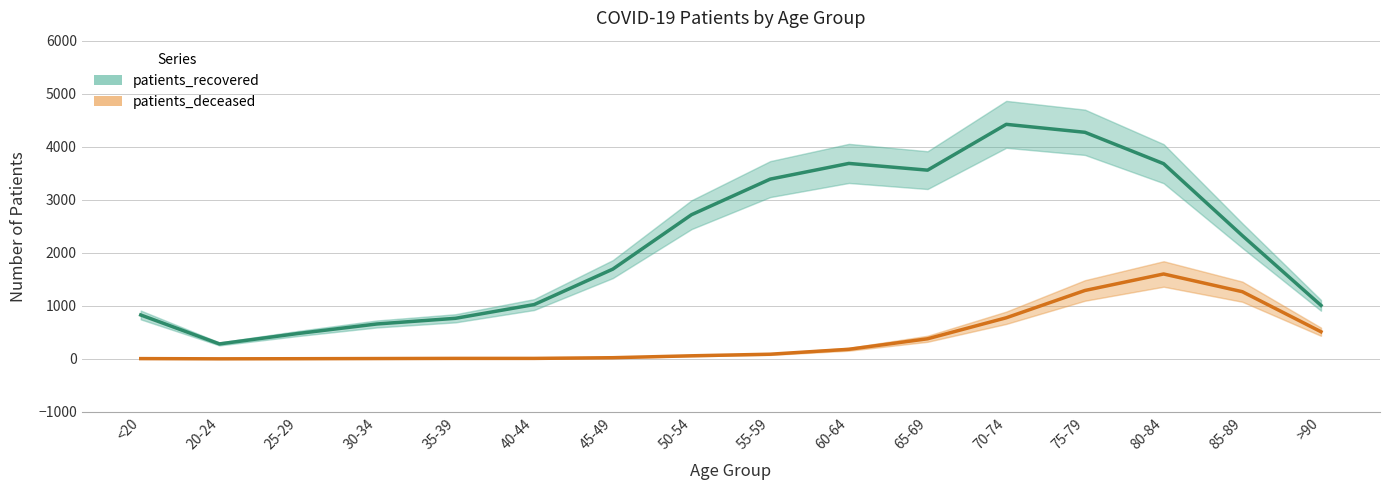

What is the maximum value for patients_recovered?

4422